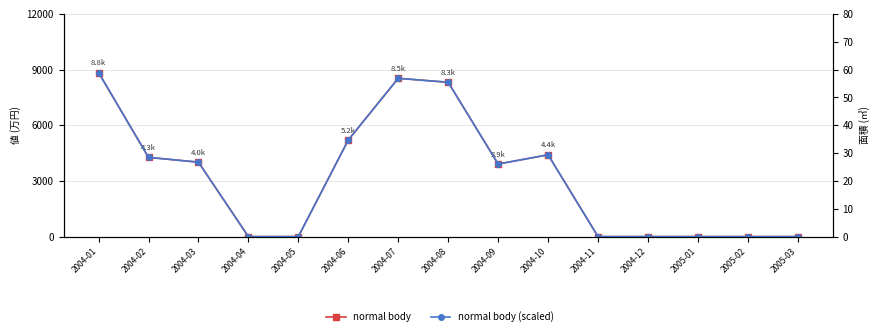

Reading left to right, transcribe all the data shown in this chart.

normal body: 2004-01=8838.4	2004-02=4269.1	2004-03=4010.2	2004-04=0.0	2004-05=0.0	2004-06=5205.1	2004-07=8527.3	2004-08=8313.9	2004-09=3910.2	2004-10=4406.2	2004-11=0.0	2004-12=0.0	2005-01=0.0	2005-02=0.0	2005-03=0.0
normal body (scaled): 2004-01=58.9	2004-02=28.5	2004-03=26.7	2004-04=0.0	2004-05=0.0	2004-06=34.7	2004-07=56.8	2004-08=55.4	2004-09=26.1	2004-10=29.4	2004-11=0.0	2004-12=0.0	2005-01=0.0	2005-02=0.0	2005-03=0.0